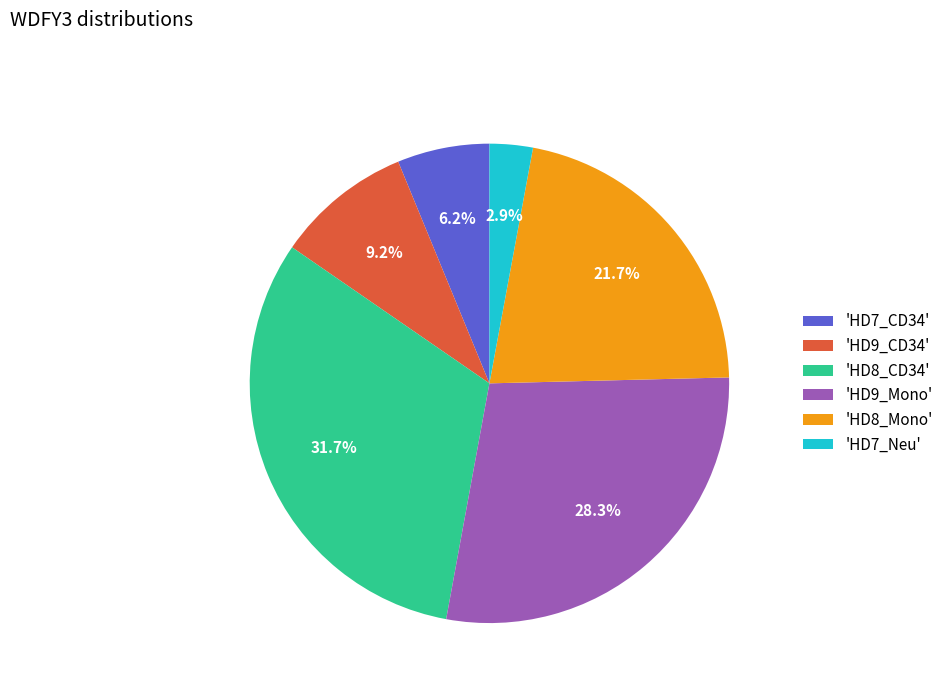

Does any single category account for the majority?

No